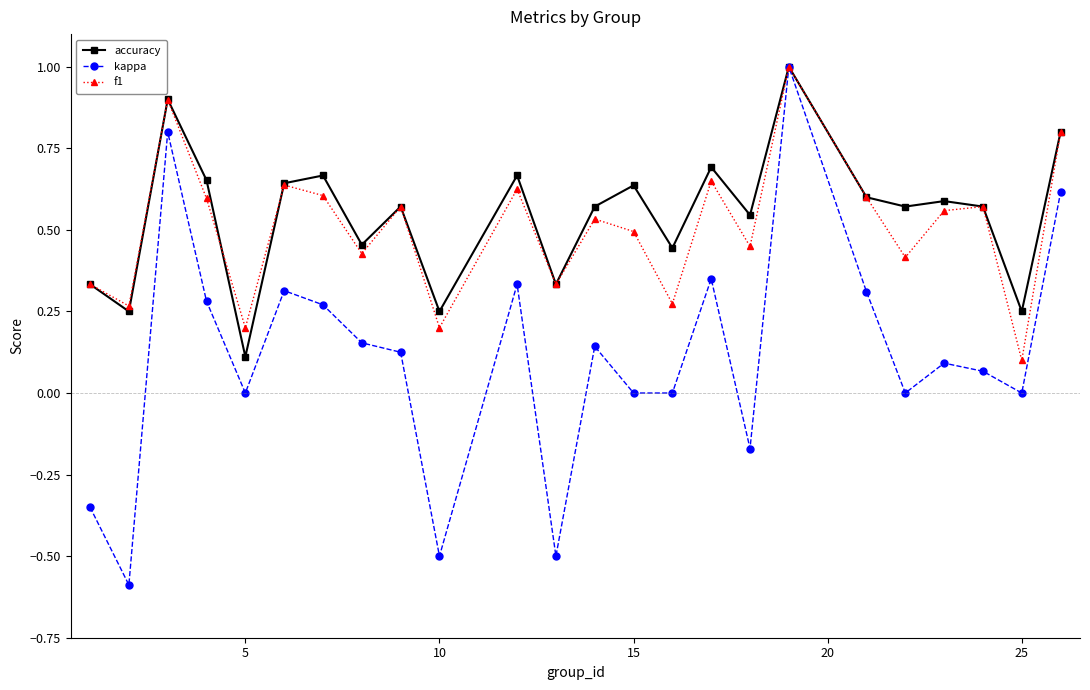

True or false: kappa has more than 1 points higher than both neighbors.

True